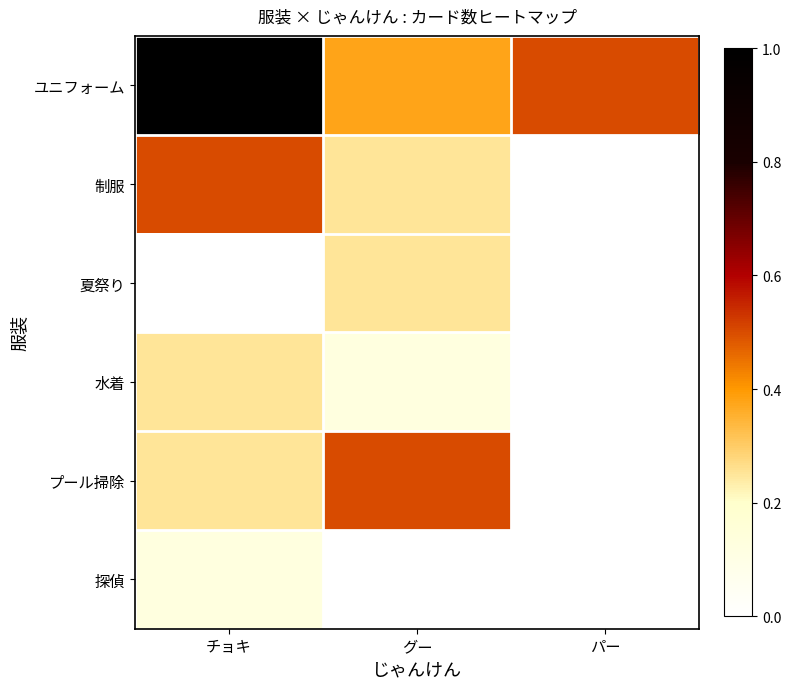

At which category is the sum across all series the highest?

チョキ